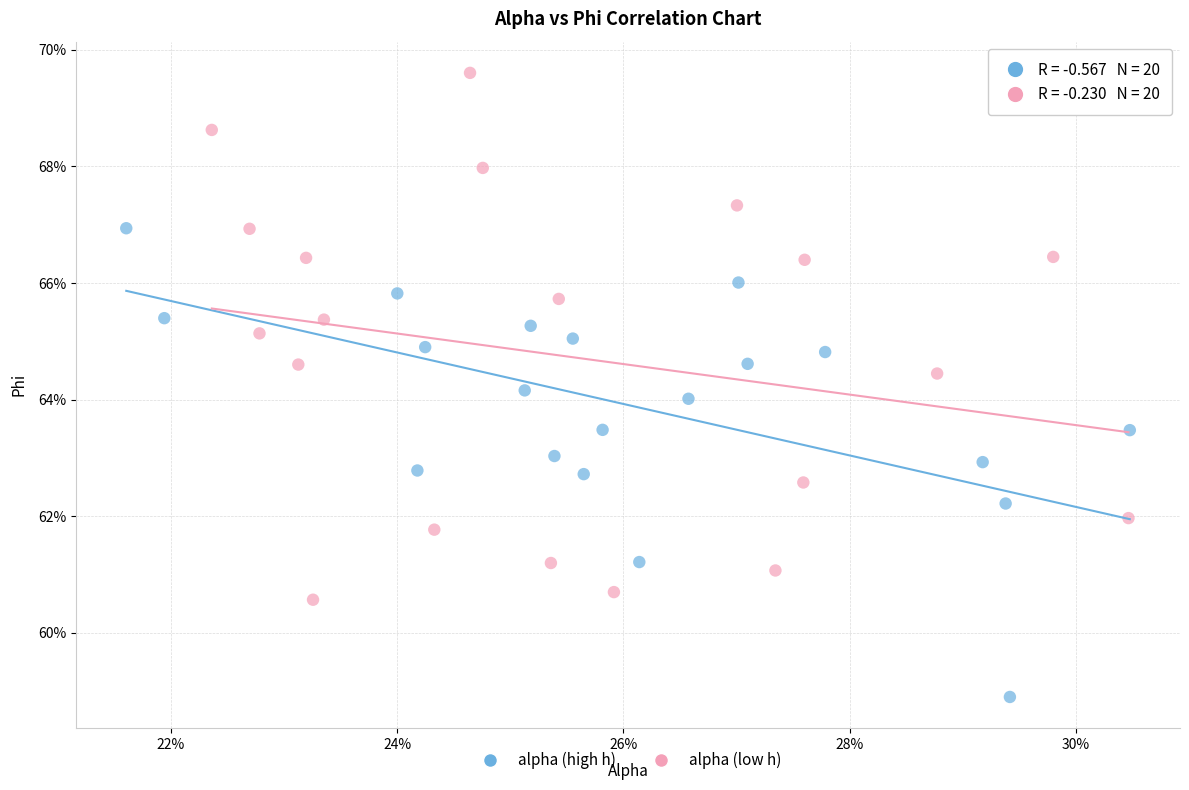

What are all the series names shown in the legend?

alpha (high h), alpha (low h)